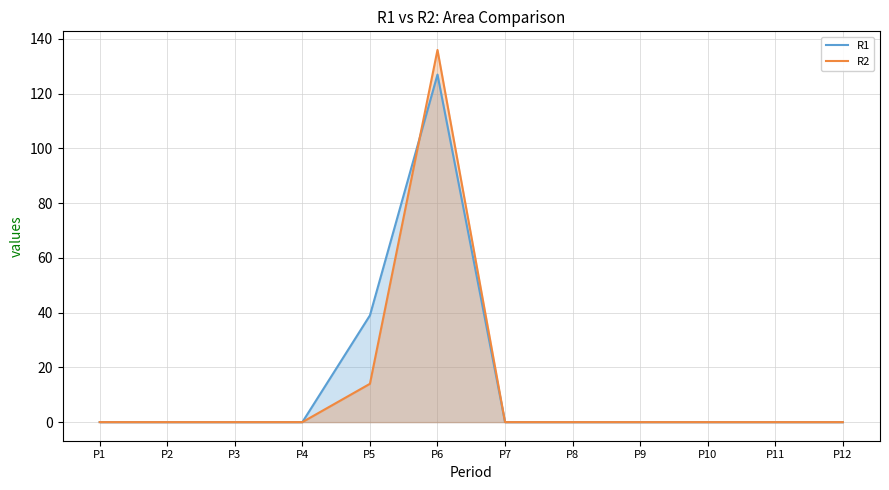

What is the average value of the R2 series?

12